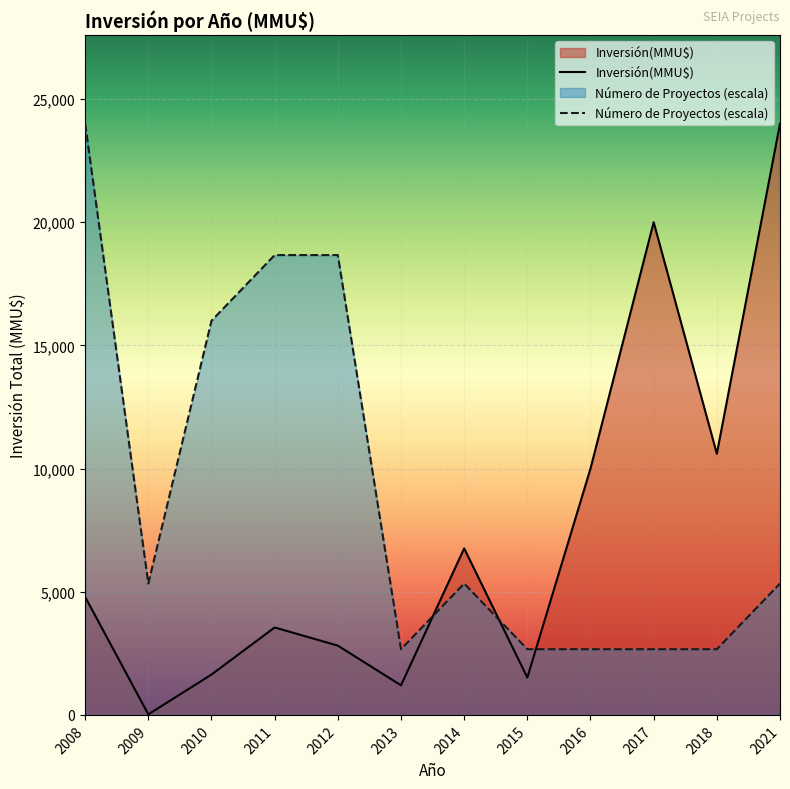

What is the approximate value at 2010?

20